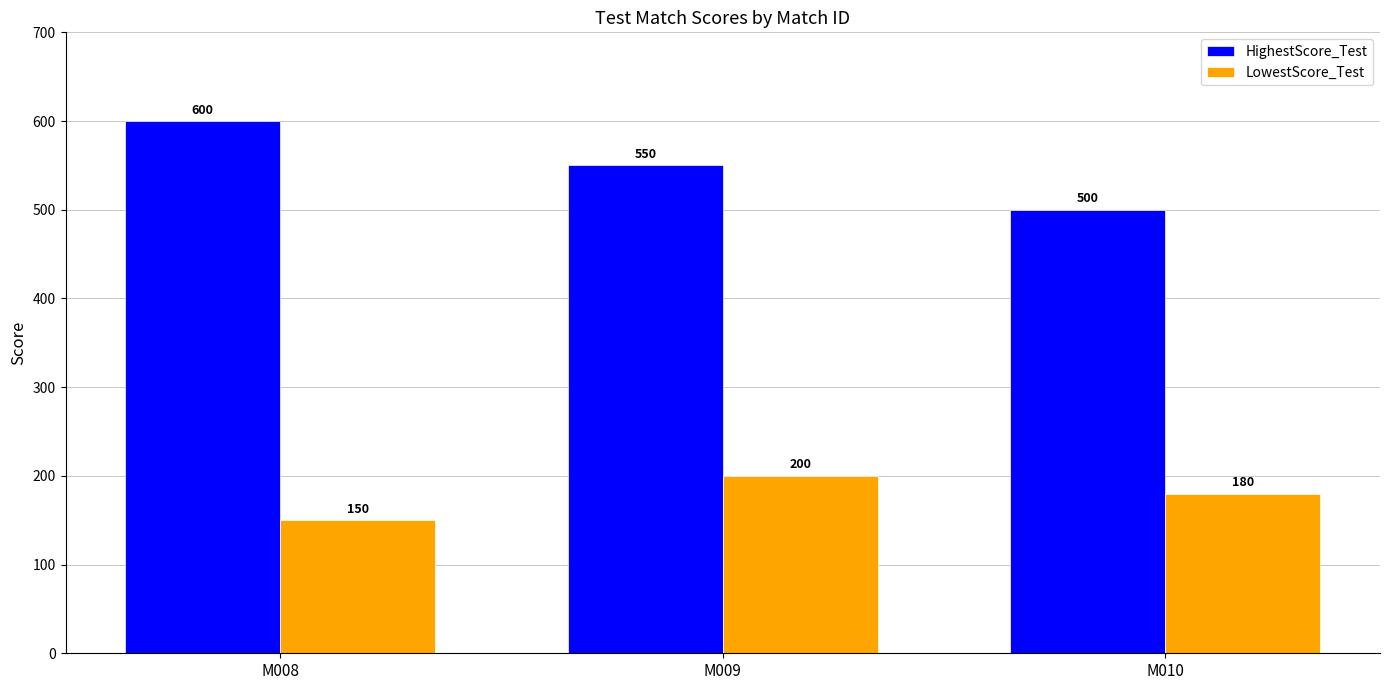

Rank the categories by LowestScore_Test value from highest to lowest.

M009, M010, M008